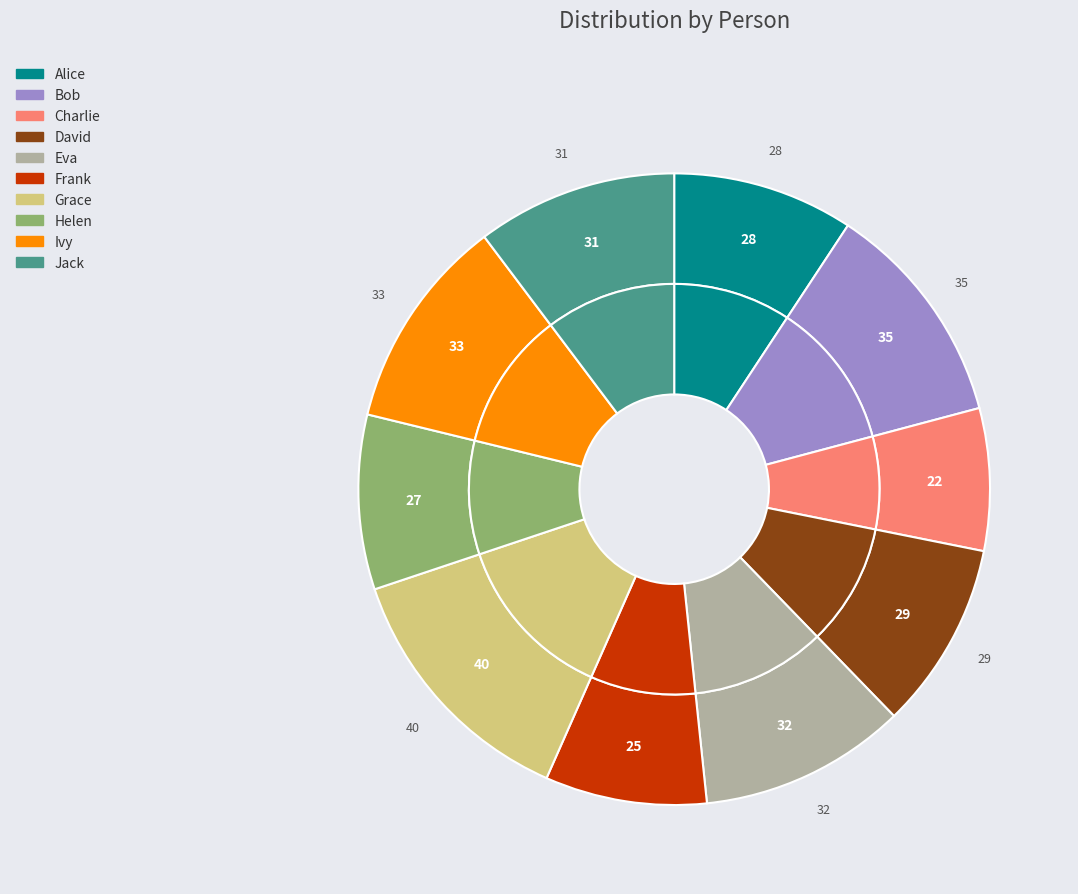

To the nearest percent, what portion does Bob represent?

12%